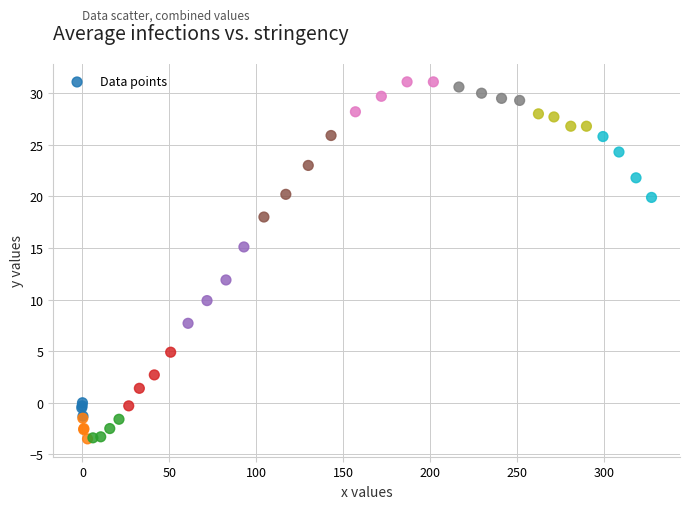

What Y value in the scatter plot is closest to 13?

11.9